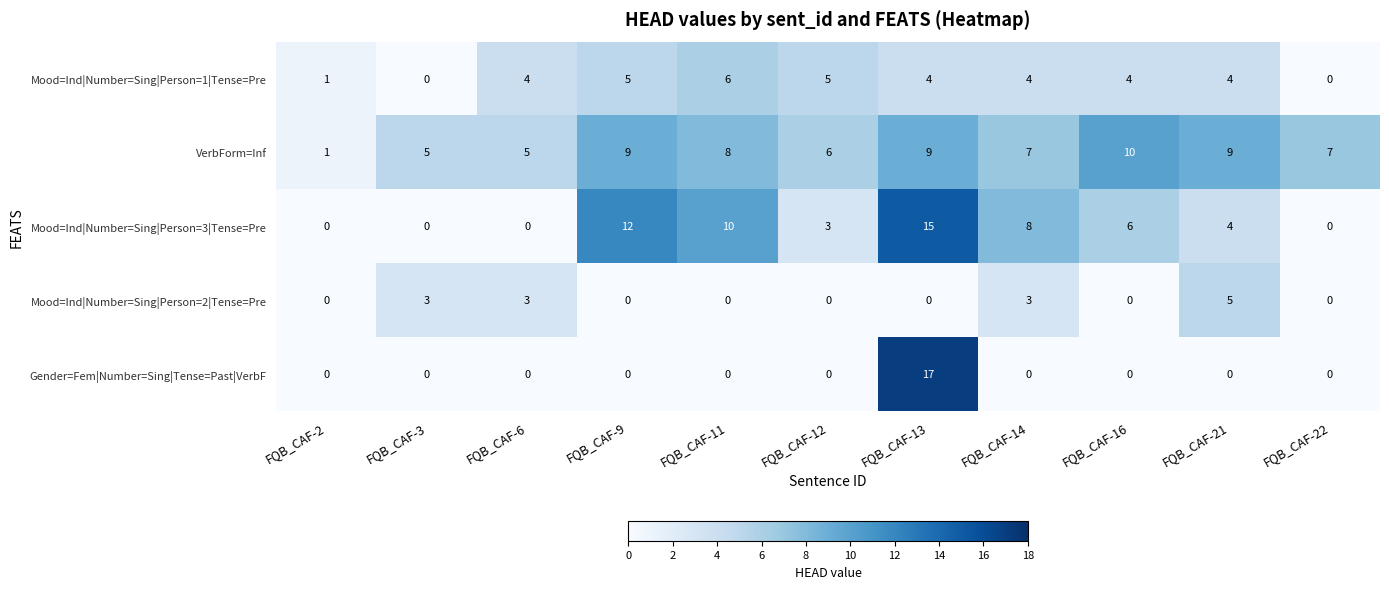

What is the highest value of the VerbForm=Inf series?

10